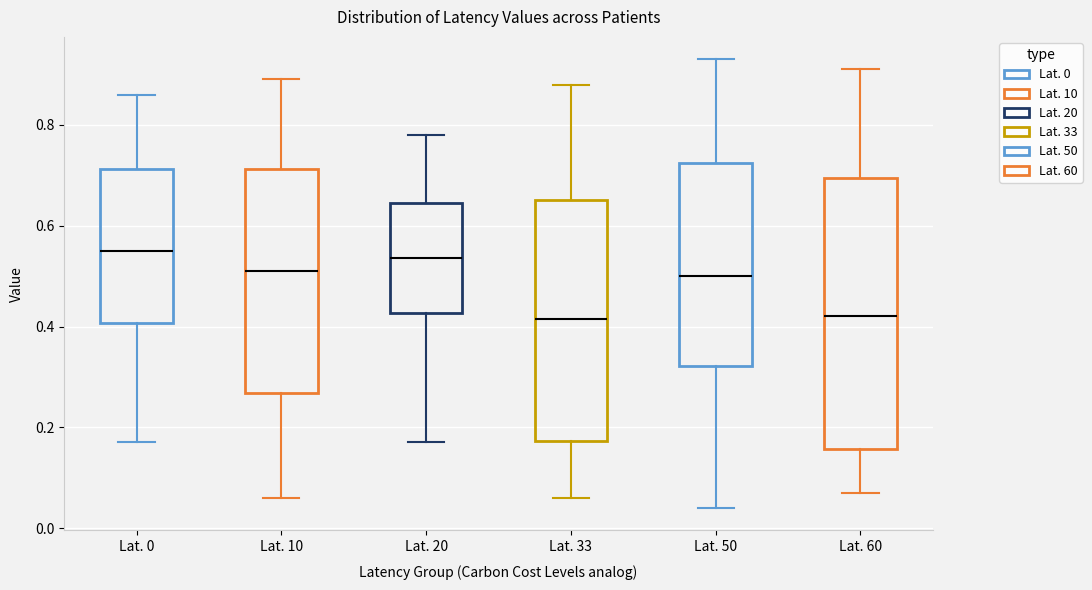

Which box is the tallest, from its lower edge to its upper edge?

Lat. 60